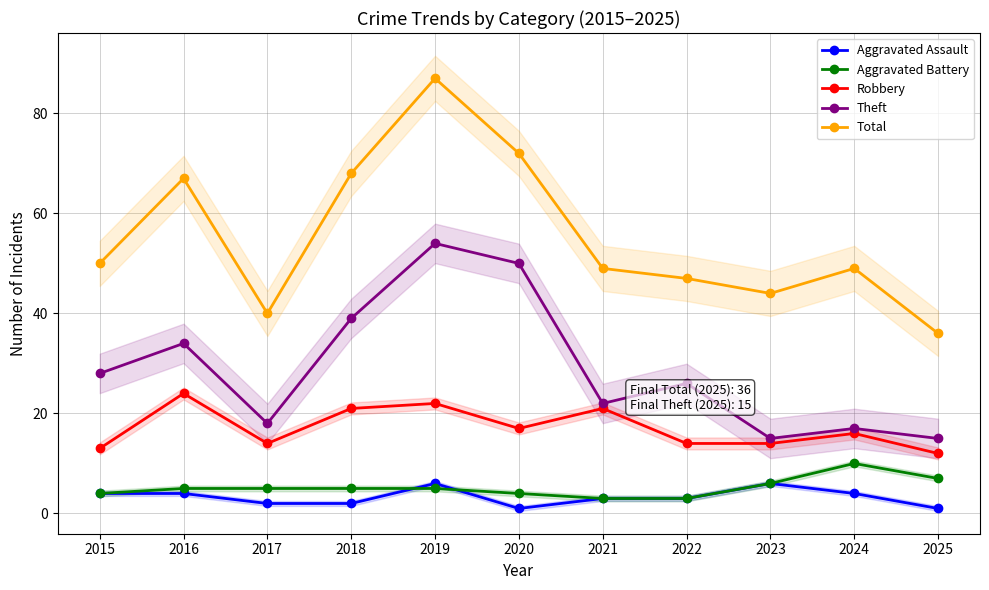

List the series in order of their peak value, lowest first.

Aggravated Assault, Aggravated Battery, Robbery, Theft, Total